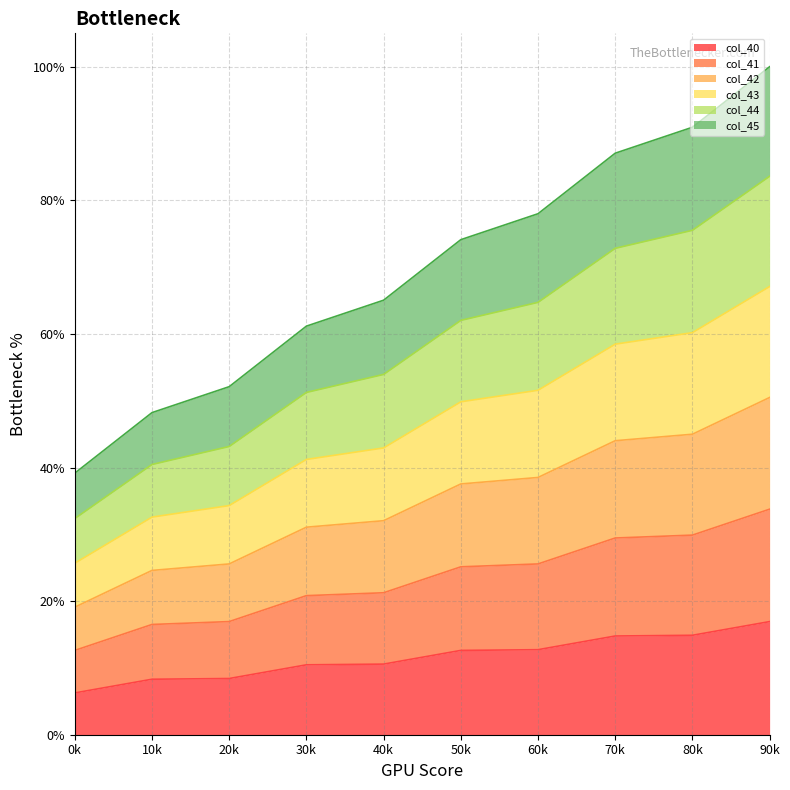

What are all the series names shown in the legend?

col_40, col_41, col_42, col_43, col_44, col_45